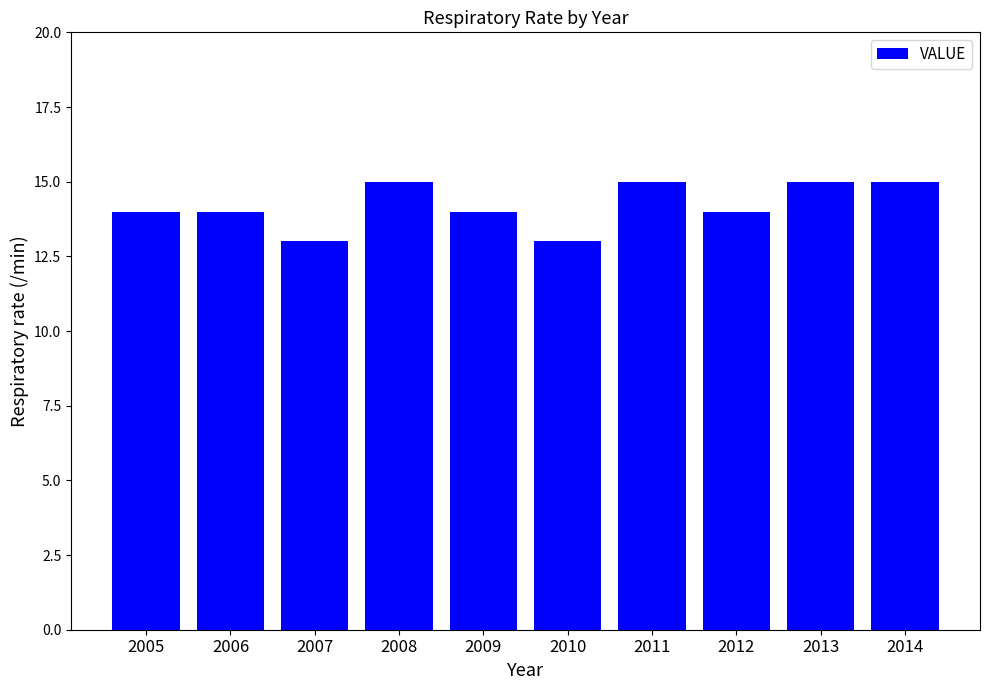

What is the ratio of the value at 2005 to the value at 2012?

1.0